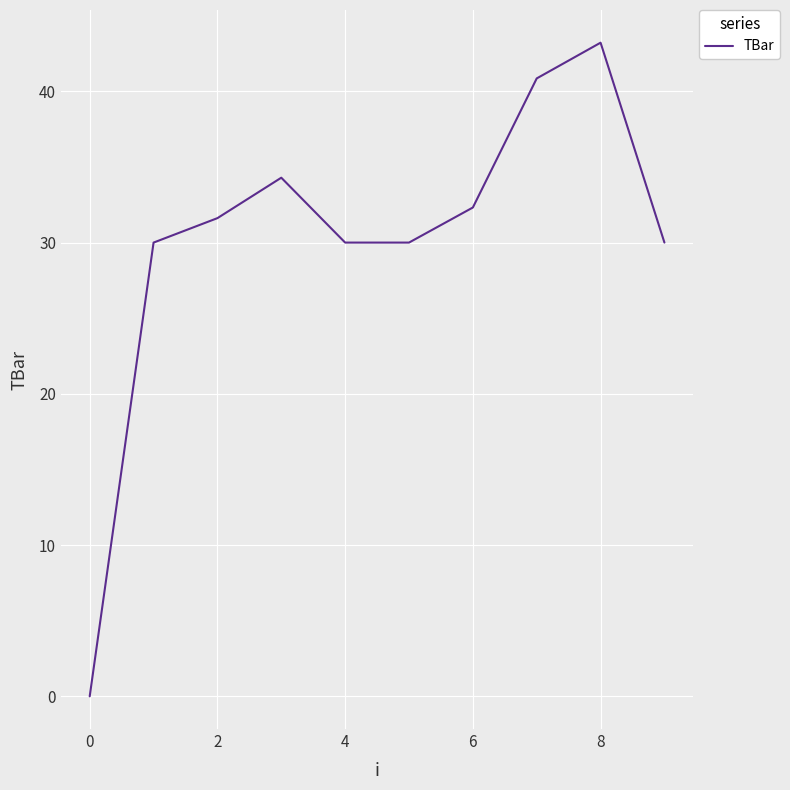

What is the greatest value displayed?

43.2